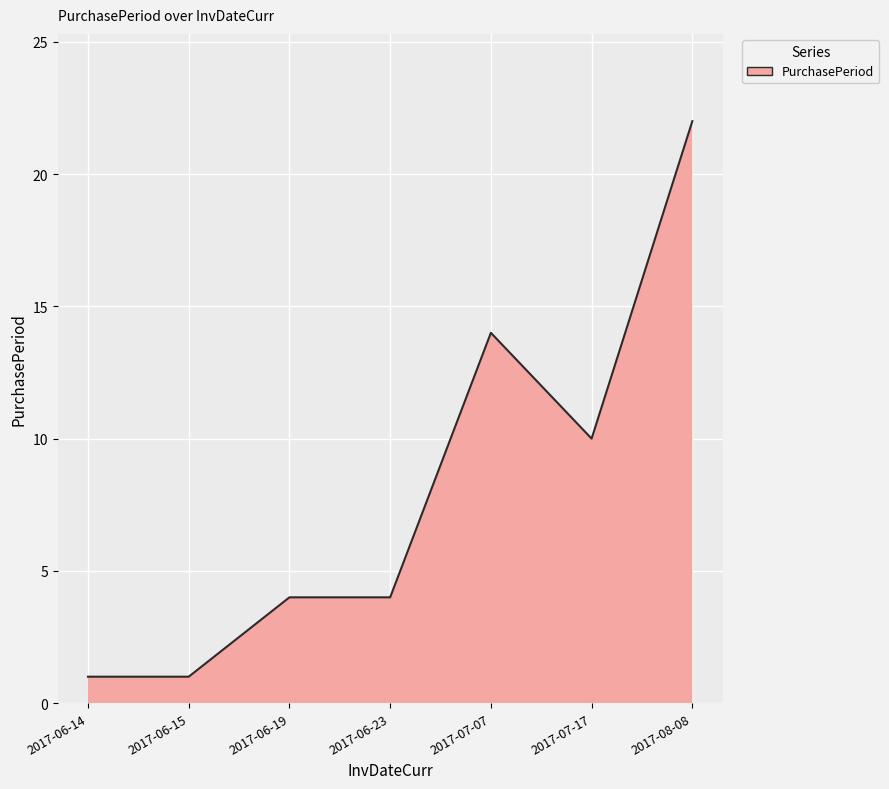

What is the difference between the second highest and second lowest values?

13